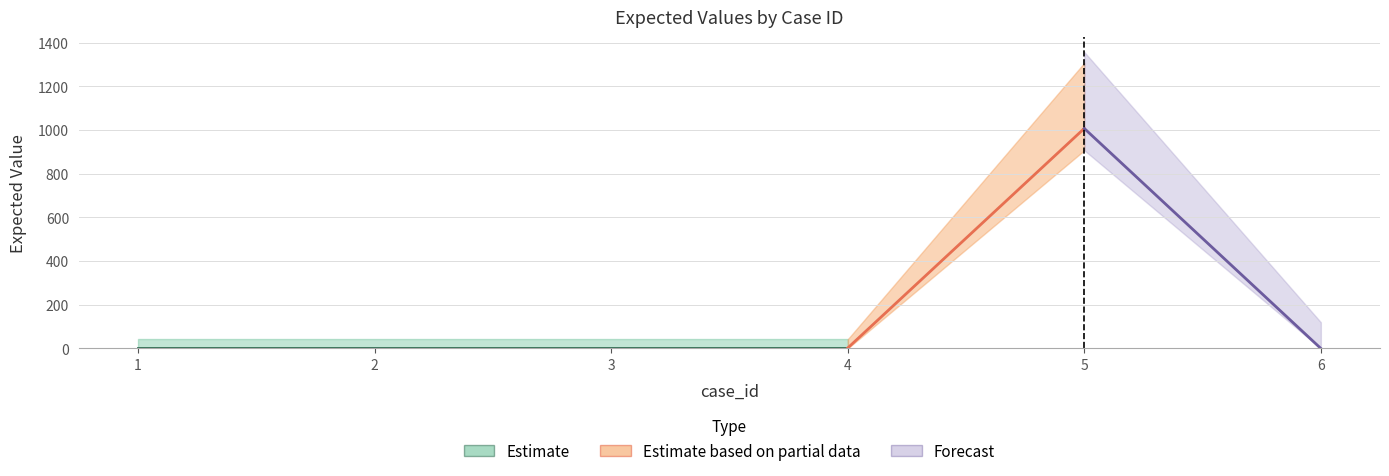

What is the sum of the values at 4 and 2?

4